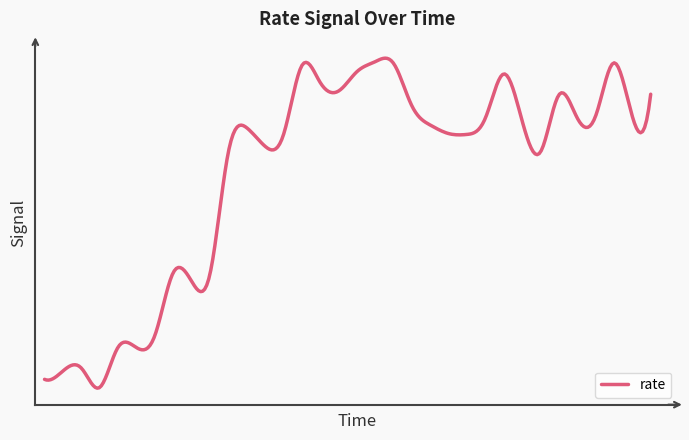

What is the average value?

375.1